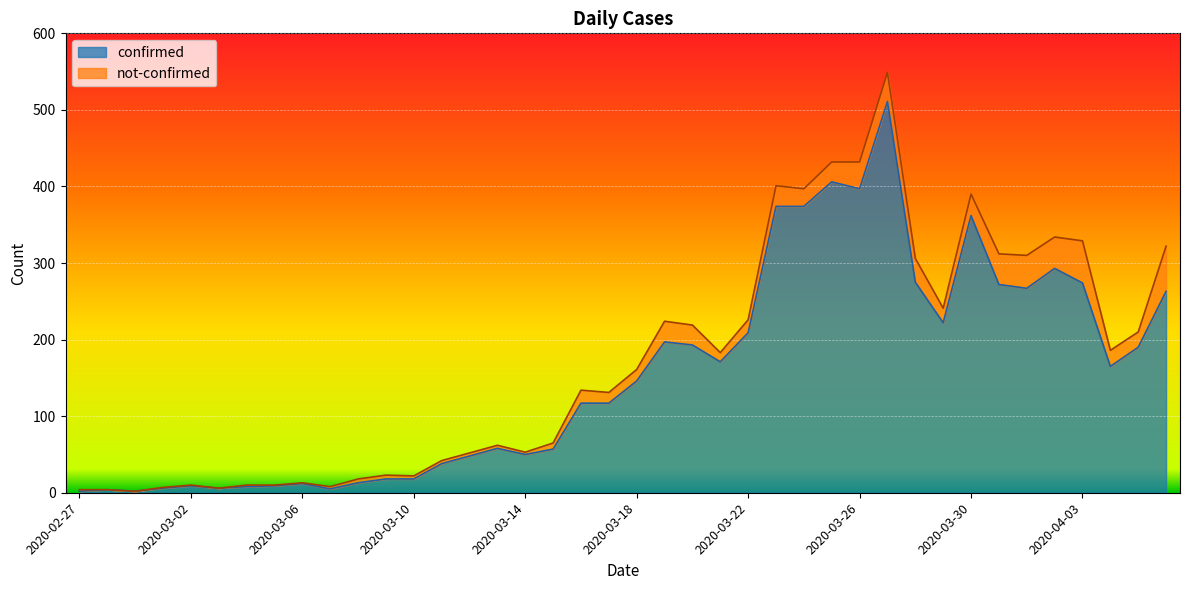

Is it true that the value at 2020-03-03 is 10?

False